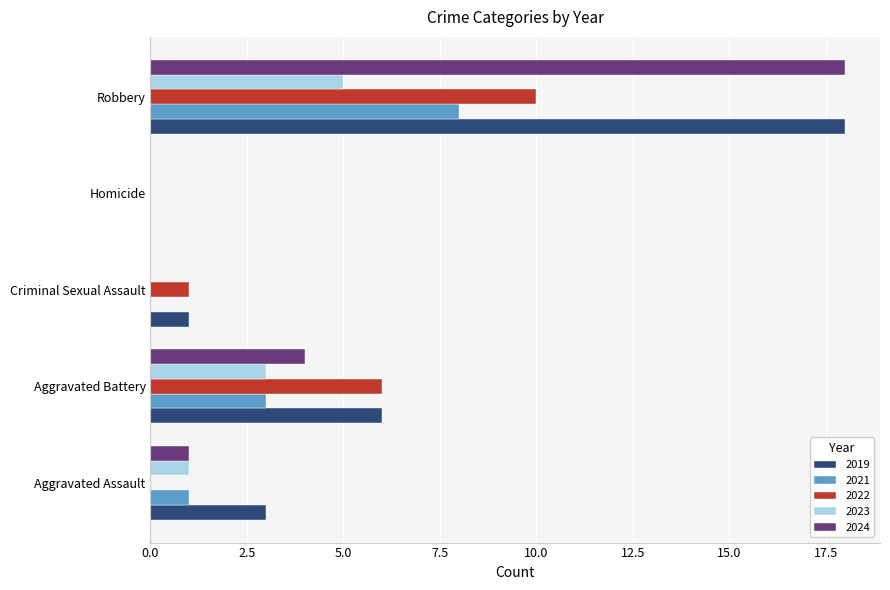

Where is 2019 nearest to the value 9?

Aggravated Battery